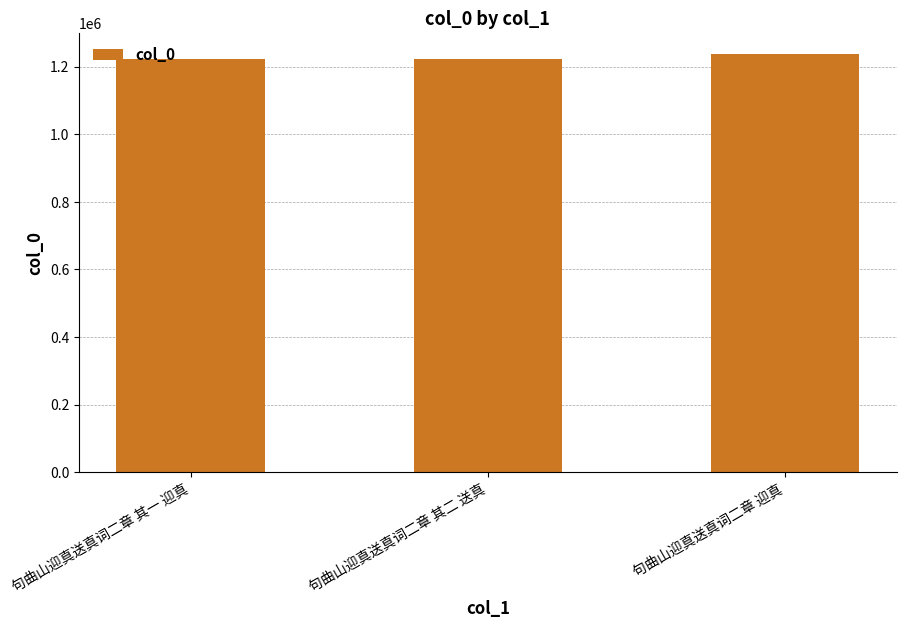

Approximately how many times larger is the value at 句曲山迎真送真词二章 其一 迎真 compared to 句曲山迎真送真词二章 其二 送真?

1.0